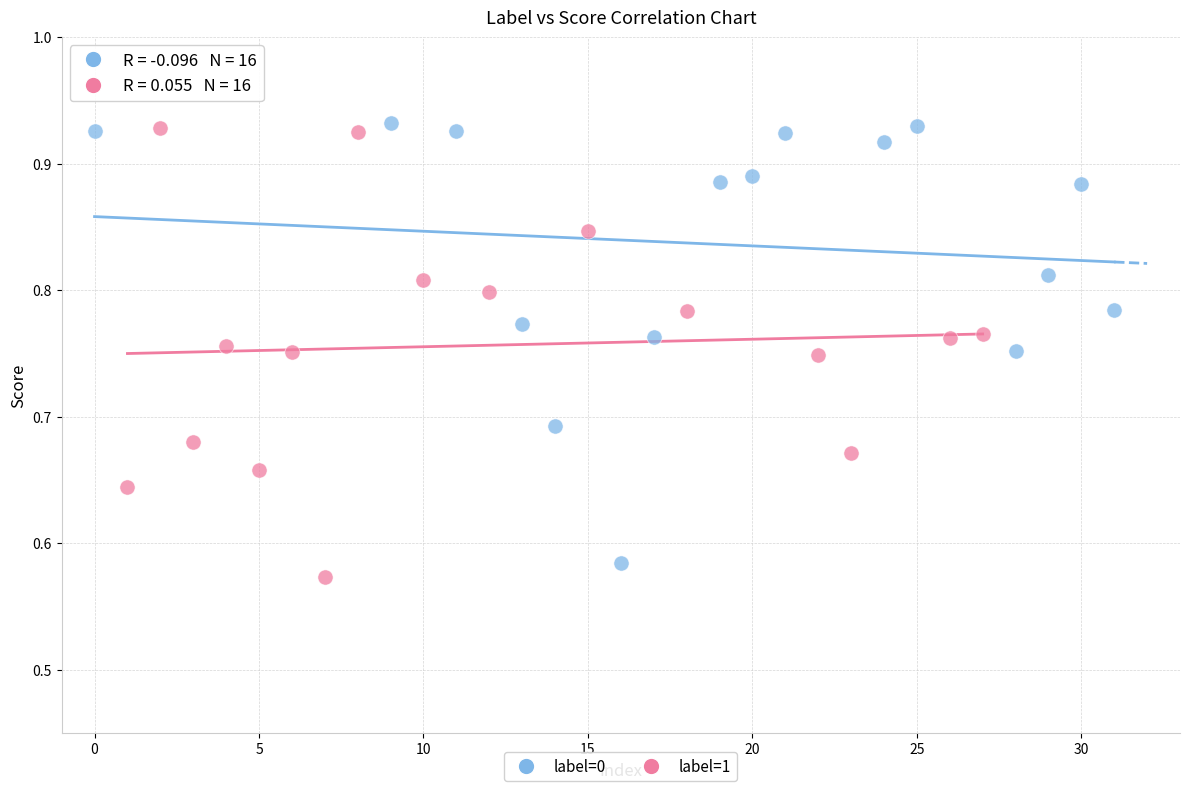

What are all the series names shown in the legend?

label=0, label=1